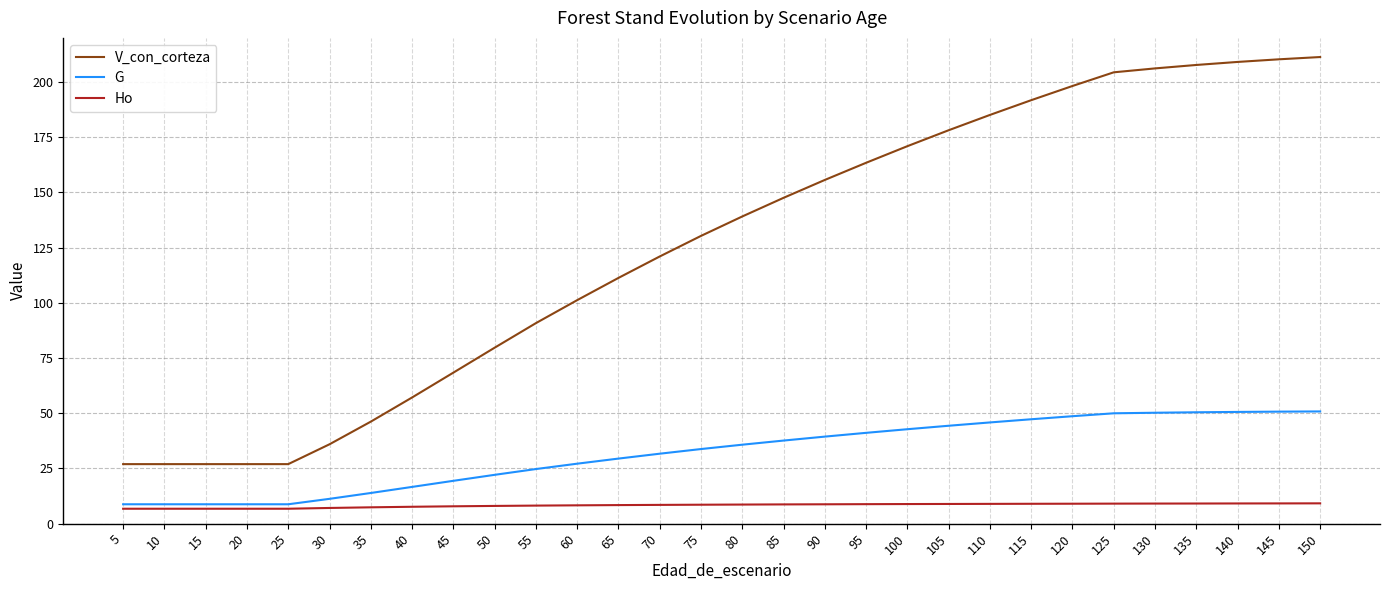

What is the total value across all series at 45?

95.7